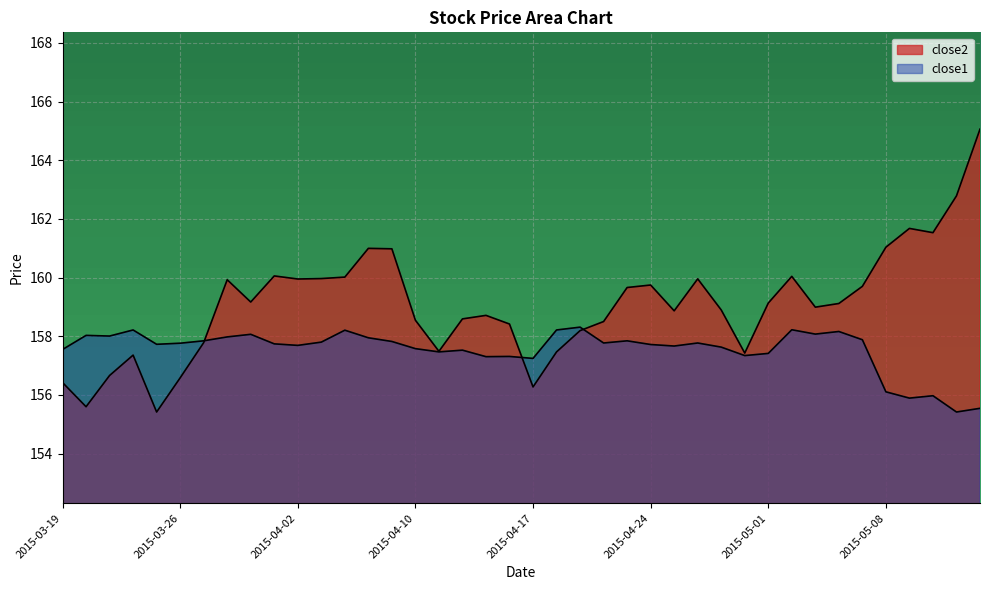

Between which two adjacent categories do close1 and close2 first intersect?

2015-03-27 and 2015-03-30